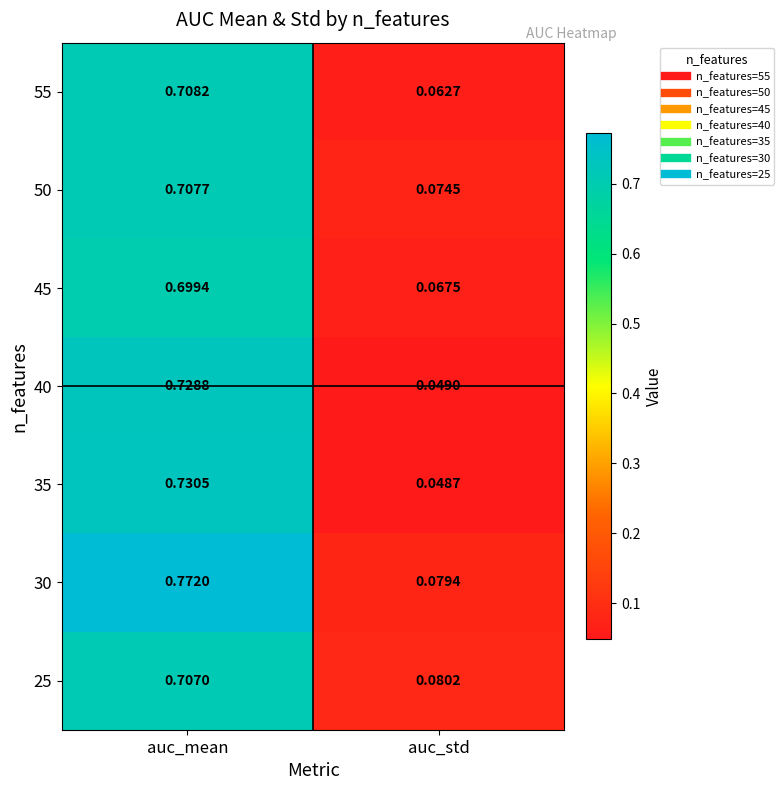

At how many categories does at least one series exceed 0?

2